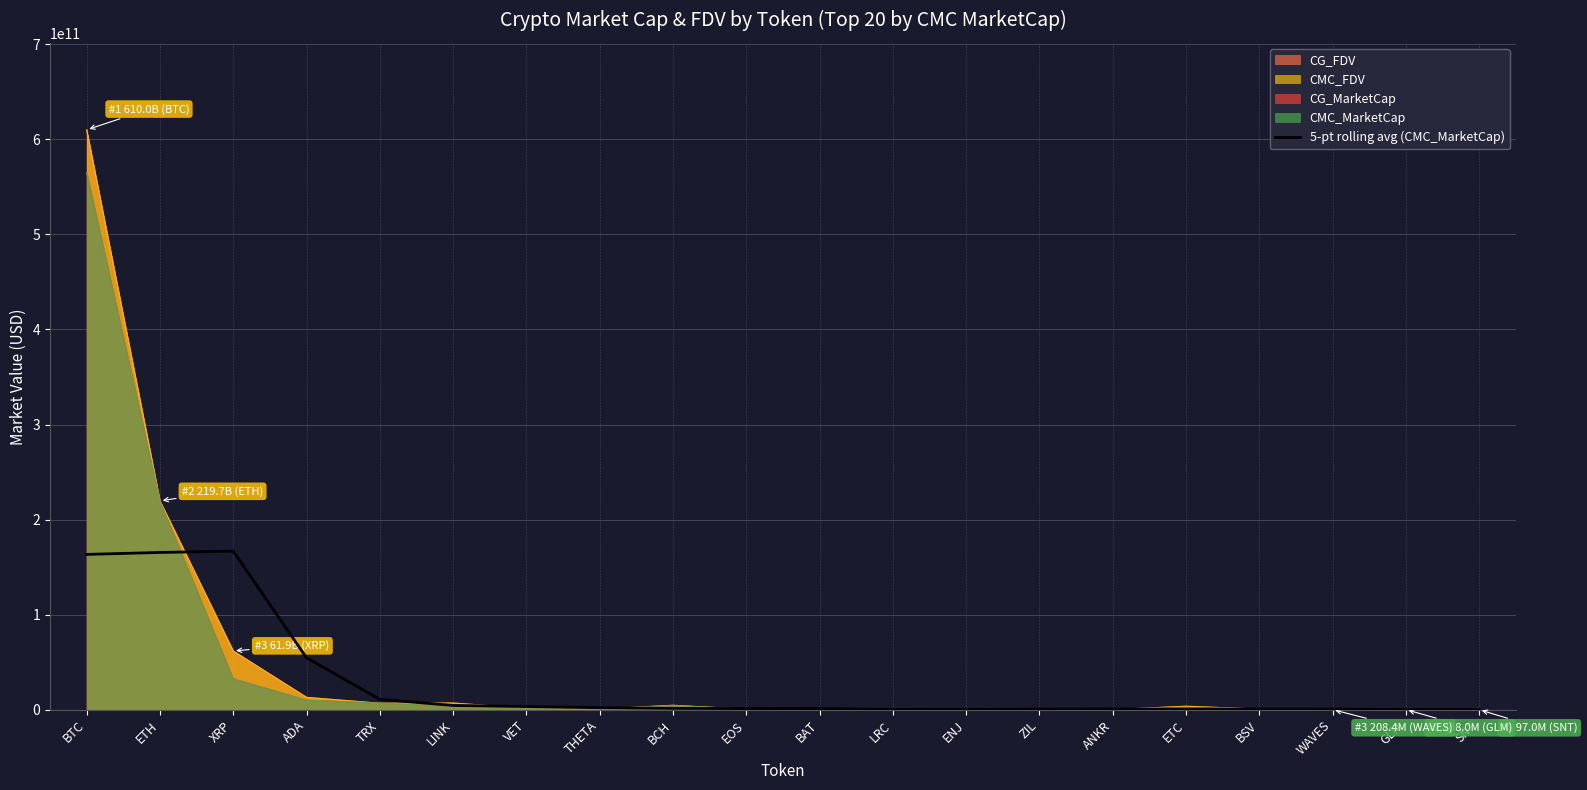

How many distinct data groups are displayed?

5